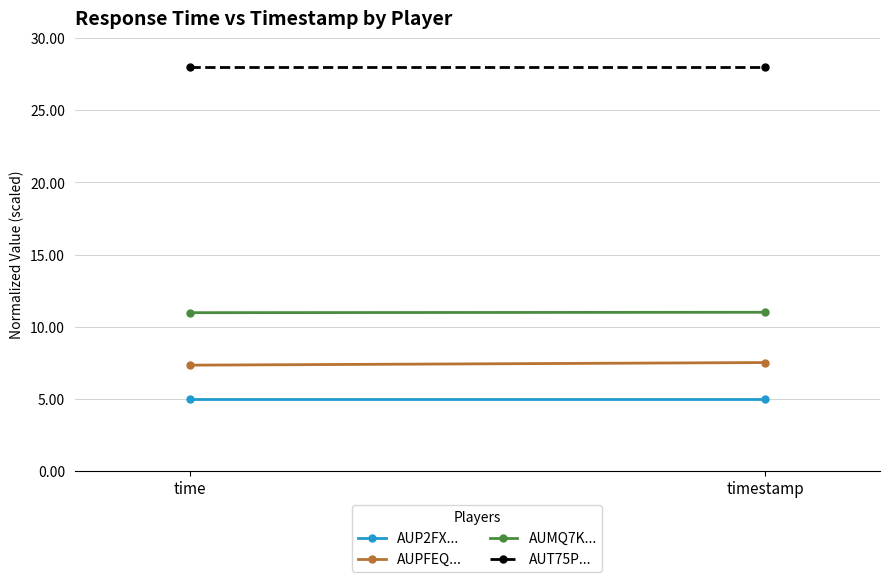

Which series has the largest range (max minus min)?

AUPFEQ...